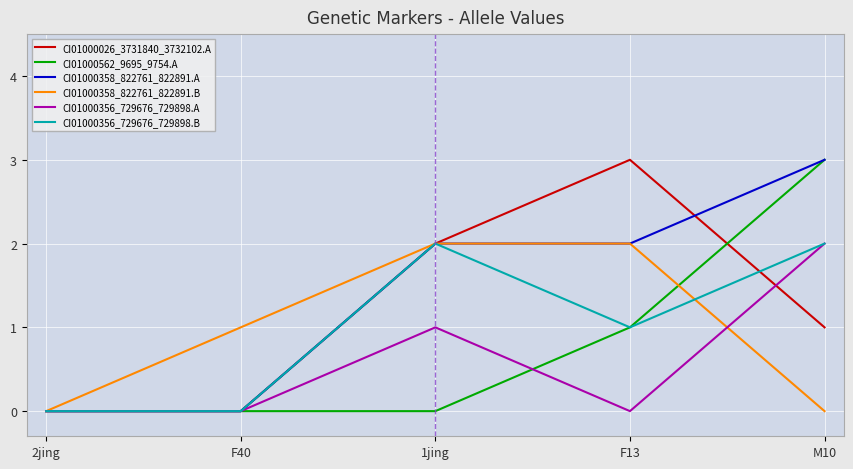

Which series has the largest total across all categories?

CI01000358_822761_822891.A